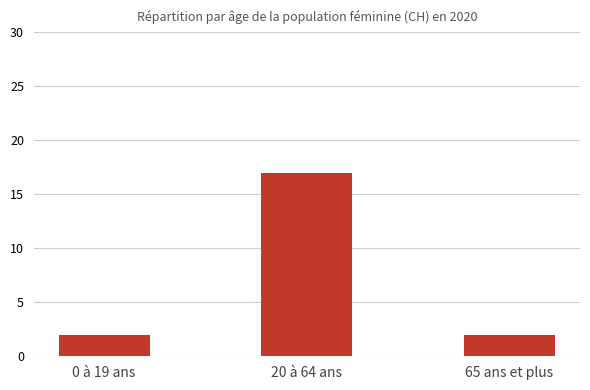

The chart shows a value of 2 at 65 ans et plus. True or false?

True